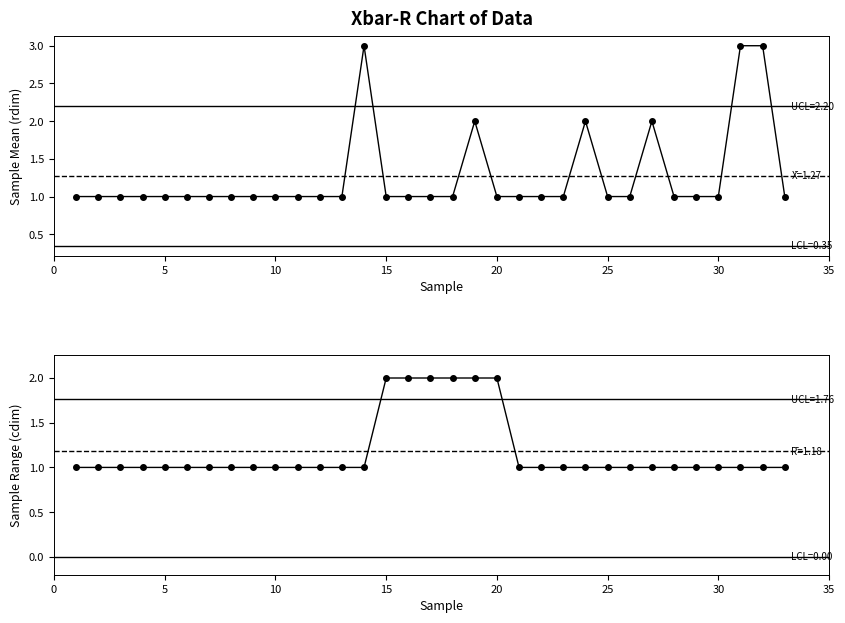

List the series in order of their overall mean, lowest first.

cdim, rdim